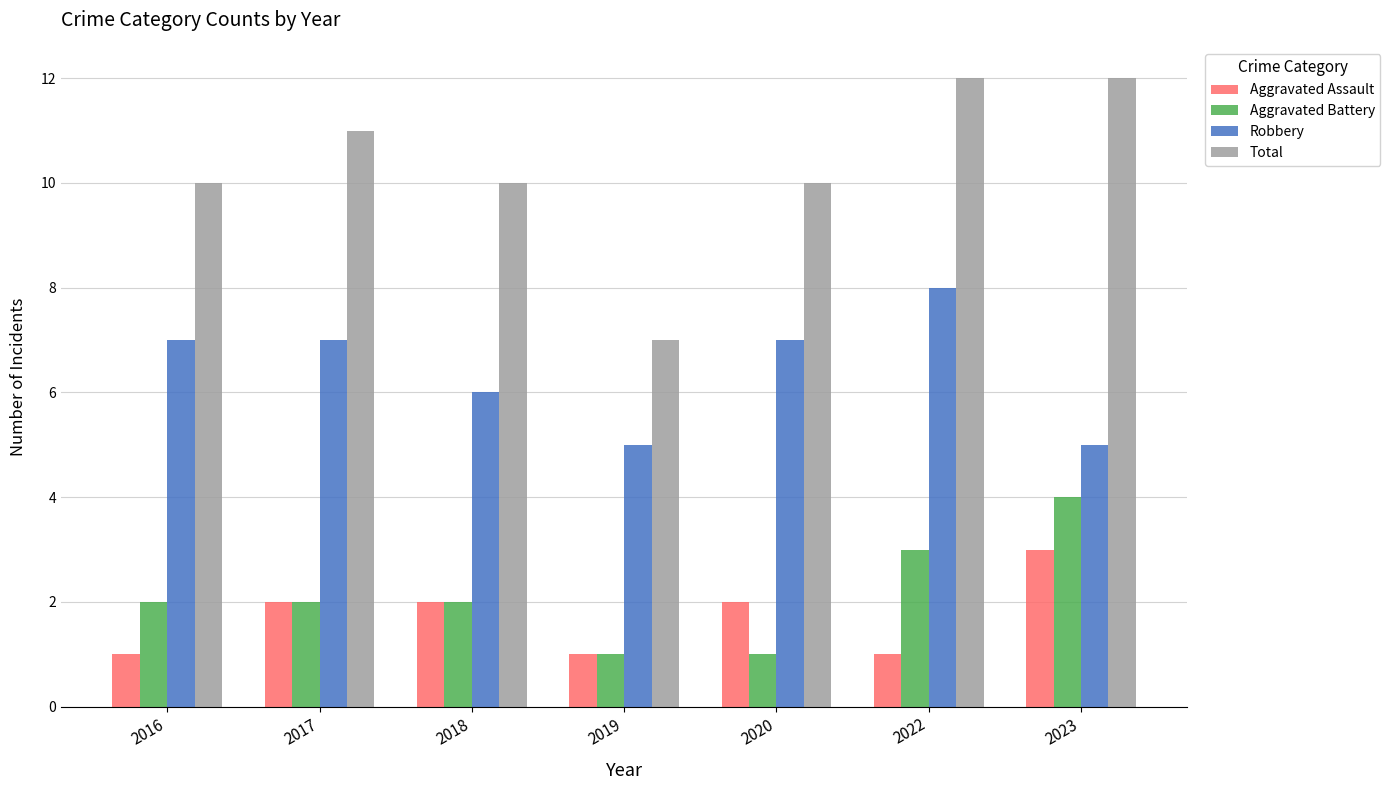

Which series has the widest spread of values?

Total